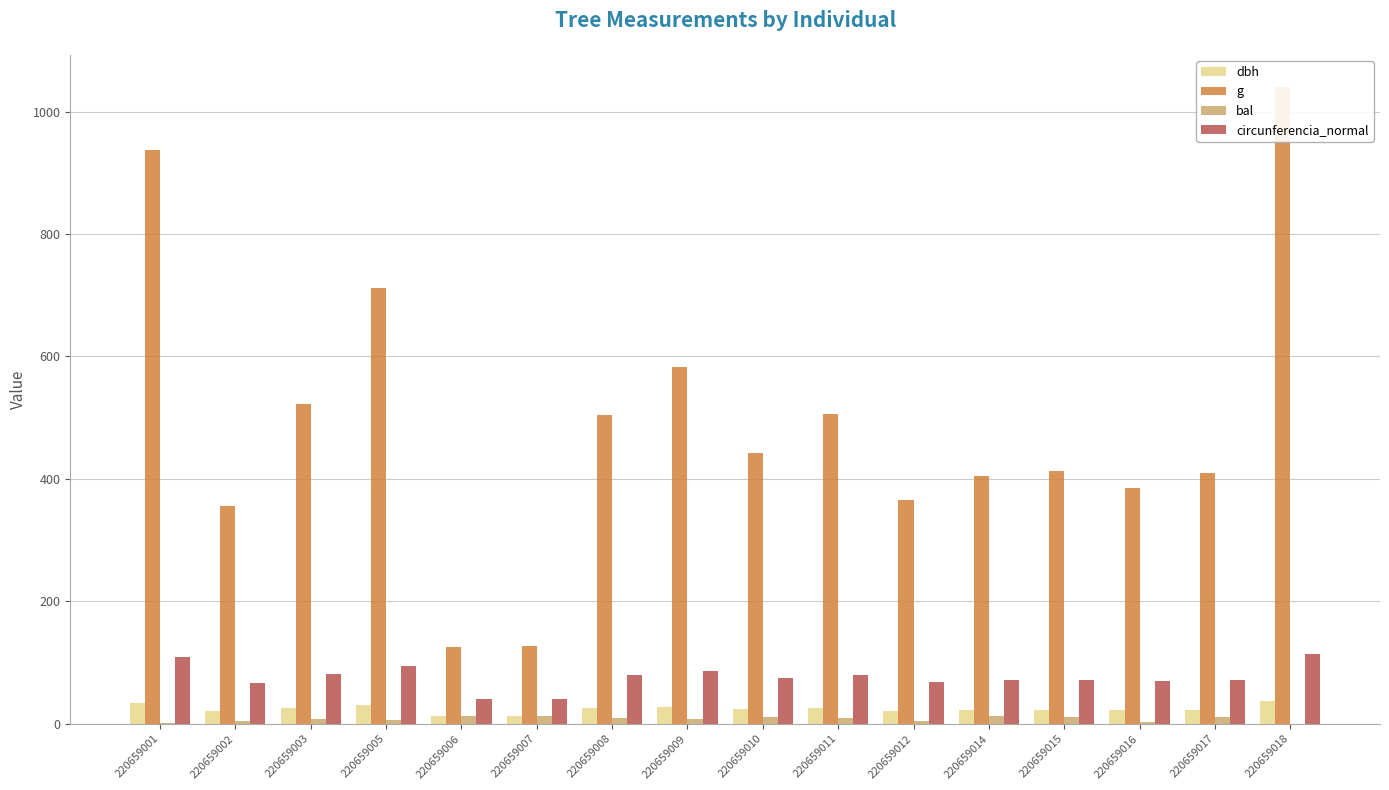

Is the value of circunferencia_normal at 220659009 greater than the value of g at 220659006?

No